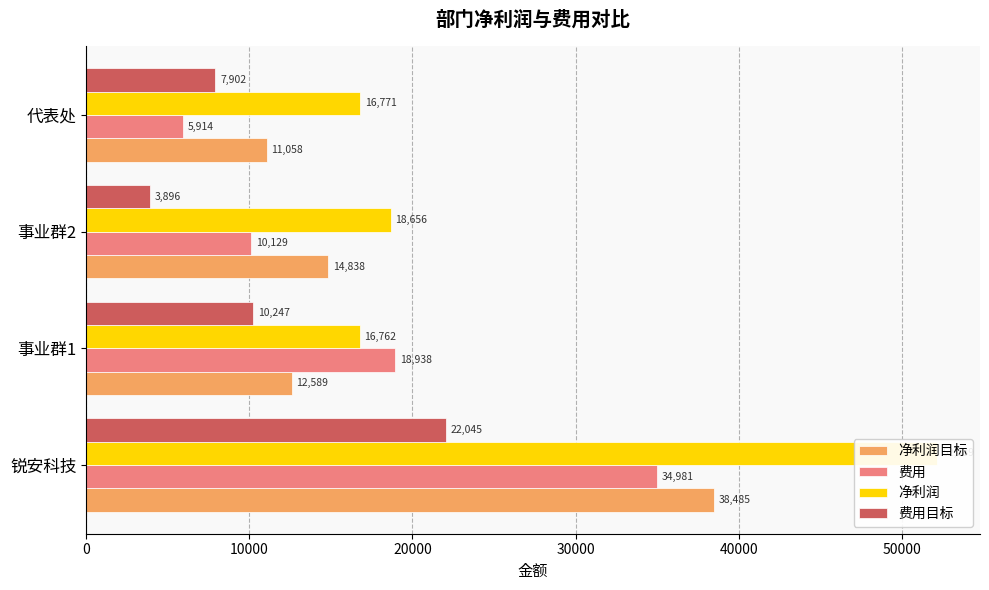

What is the sum of all 费用 values?

69962